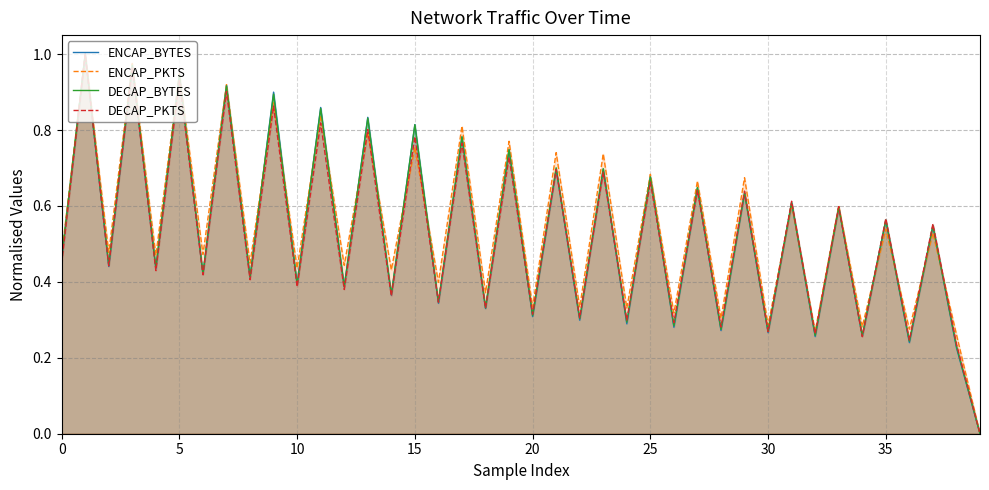

Reading left to right, what are all the values shown in this chart?

ENCAP_BYTES: 0.5	1.0	0.4	1.0	0.4	0.9	0.4	0.9	0.4	0.9	0.4	0.9	0.4	0.8	0.4	0.8	0.3	0.8	0.3	0.7	0.3	0.7	0.3	0.7	0.3	0.7	0.3	0.6	0.3	0.6	0.3	0.6	0.3	0.6	0.3	0.6	0.2	0.5	0.2	0.0
ENCAP_PKTS: 0.5	1.0	0.5	1.0	0.5	0.9	0.5	0.9	0.4	0.9	0.4	0.8	0.4	0.8	0.4	0.8	0.4	0.8	0.4	0.8	0.3	0.7	0.3	0.7	0.3	0.7	0.3	0.7	0.3	0.7	0.3	0.6	0.3	0.6	0.3	0.5	0.3	0.5	0.3	0.0
DECAP_BYTES: 0.5	1.0	0.4	1.0	0.4	0.9	0.4	0.9	0.4	0.9	0.4	0.9	0.4	0.8	0.4	0.8	0.3	0.8	0.3	0.7	0.3	0.7	0.3	0.7	0.3	0.7	0.3	0.6	0.3	0.6	0.3	0.6	0.3	0.6	0.3	0.6	0.2	0.5	0.2	0.0
DECAP_PKTS: 0.4	1.0	0.4	1.0	0.4	0.9	0.4	0.9	0.4	0.9	0.4	0.8	0.4	0.8	0.4	0.8	0.3	0.8	0.3	0.7	0.3	0.7	0.3	0.7	0.3	0.7	0.3	0.6	0.3	0.6	0.3	0.6	0.3	0.6	0.3	0.6	0.2	0.6	0.2	0.0